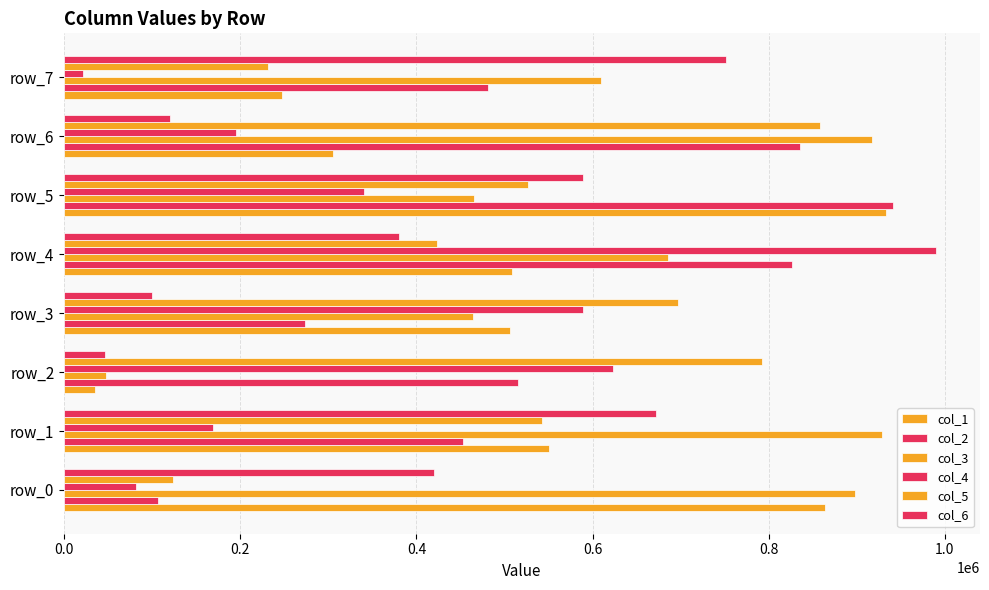

How many values in the col_1 series are below 508434?

4